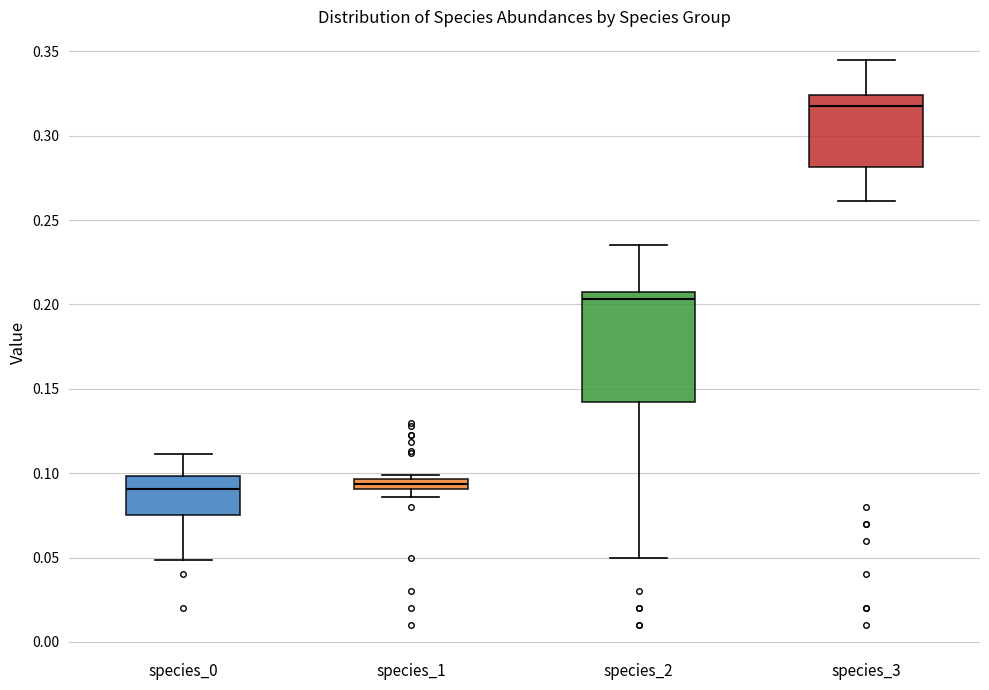

Where is the lower edge of the box for species_2 on the y-axis? The values are not printed on the chart, so give them approximately, as read against the axis.

0.140